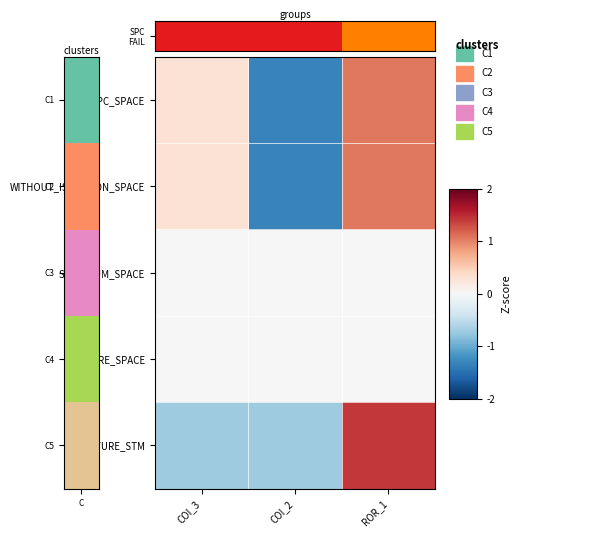

How many categories are shown in the chart?

3